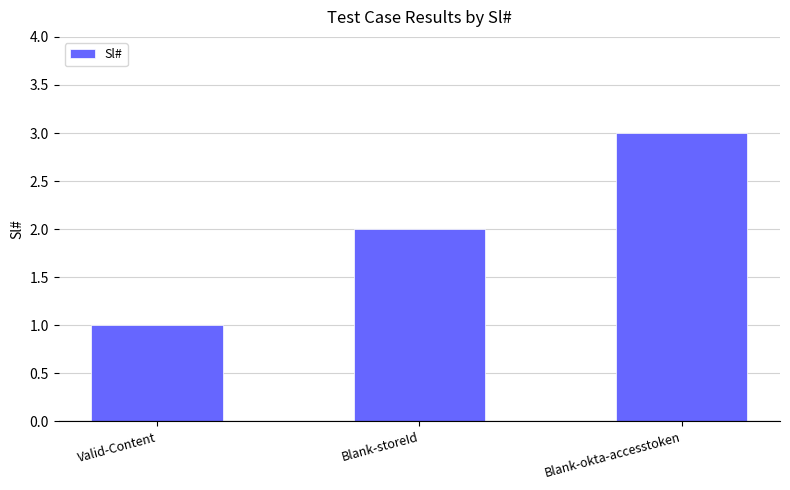

What is the difference between the second highest and minimum values?

1